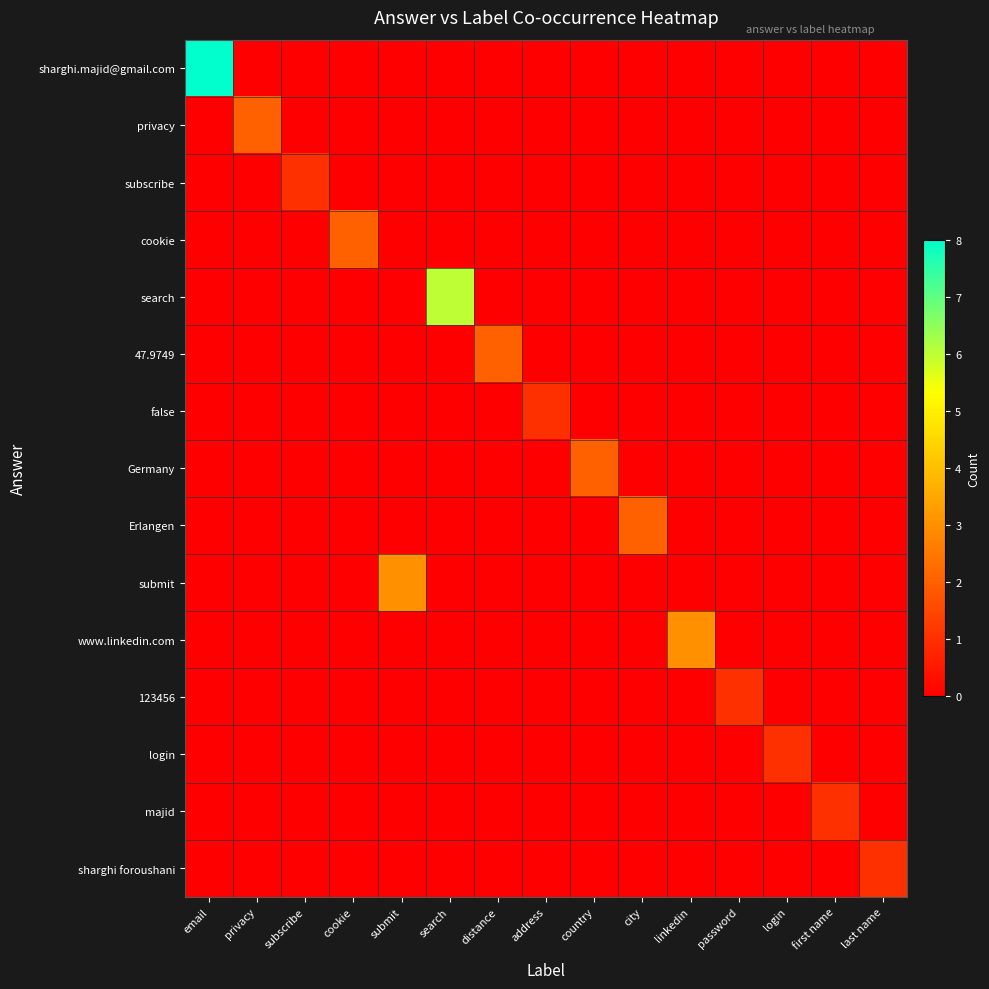

Reading left to right, extract all data points from this chart.

sharghi.majid@gmail.com: email=8	privacy=0	subscribe=0	cookie=0	submit=0	search=0	distance=0	address=0	country=0	city=0	linkedin=0	password=0	login=0	first name=0	last name=0
privacy: email=0	privacy=2	subscribe=0	cookie=0	submit=0	search=0	distance=0	address=0	country=0	city=0	linkedin=0	password=0	login=0	first name=0	last name=0
subscribe: email=0	privacy=0	subscribe=1	cookie=0	submit=0	search=0	distance=0	address=0	country=0	city=0	linkedin=0	password=0	login=0	first name=0	last name=0
cookie: email=0	privacy=0	subscribe=0	cookie=2	submit=0	search=0	distance=0	address=0	country=0	city=0	linkedin=0	password=0	login=0	first name=0	last name=0
search: email=0	privacy=0	subscribe=0	cookie=0	submit=0	search=6	distance=0	address=0	country=0	city=0	linkedin=0	password=0	login=0	first name=0	last name=0
47.9749: email=0	privacy=0	subscribe=0	cookie=0	submit=0	search=0	distance=2	address=0	country=0	city=0	linkedin=0	password=0	login=0	first name=0	last name=0
false: email=0	privacy=0	subscribe=0	cookie=0	submit=0	search=0	distance=0	address=1	country=0	city=0	linkedin=0	password=0	login=0	first name=0	last name=0
Germany: email=0	privacy=0	subscribe=0	cookie=0	submit=0	search=0	distance=0	address=0	country=2	city=0	linkedin=0	password=0	login=0	first name=0	last name=0
Erlangen: email=0	privacy=0	subscribe=0	cookie=0	submit=0	search=0	distance=0	address=0	country=0	city=2	linkedin=0	password=0	login=0	first name=0	last name=0
submit: email=0	privacy=0	subscribe=0	cookie=0	submit=3	search=0	distance=0	address=0	country=0	city=0	linkedin=0	password=0	login=0	first name=0	last name=0
www.linkedin.com: email=0	privacy=0	subscribe=0	cookie=0	submit=0	search=0	distance=0	address=0	country=0	city=0	linkedin=3	password=0	login=0	first name=0	last name=0
123456: email=0	privacy=0	subscribe=0	cookie=0	submit=0	search=0	distance=0	address=0	country=0	city=0	linkedin=0	password=1	login=0	first name=0	last name=0
login: email=0	privacy=0	subscribe=0	cookie=0	submit=0	search=0	distance=0	address=0	country=0	city=0	linkedin=0	password=0	login=1	first name=0	last name=0
majid: email=0	privacy=0	subscribe=0	cookie=0	submit=0	search=0	distance=0	address=0	country=0	city=0	linkedin=0	password=0	login=0	first name=1	last name=0
sharghi foroushani: email=0	privacy=0	subscribe=0	cookie=0	submit=0	search=0	distance=0	address=0	country=0	city=0	linkedin=0	password=0	login=0	first name=0	last name=1